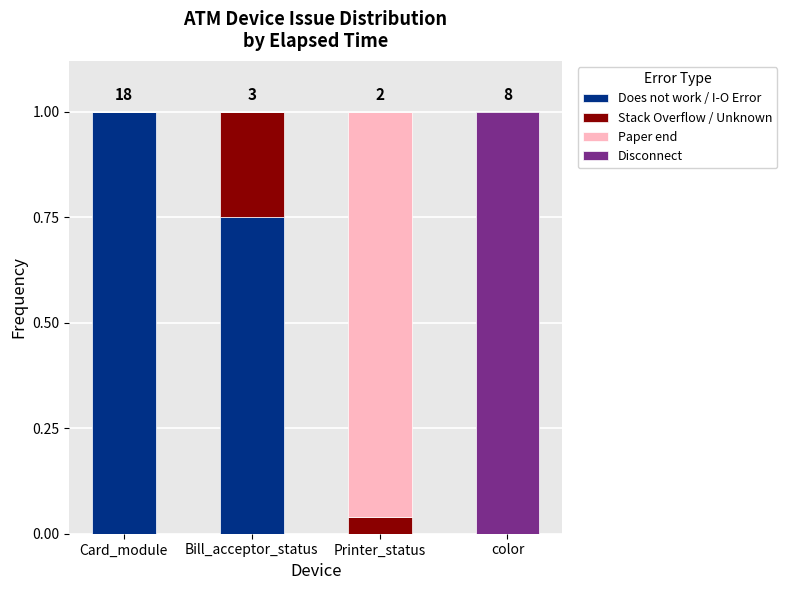

The Does not work / I-O Error series shows 1.0 at Card_module. True or false?

True